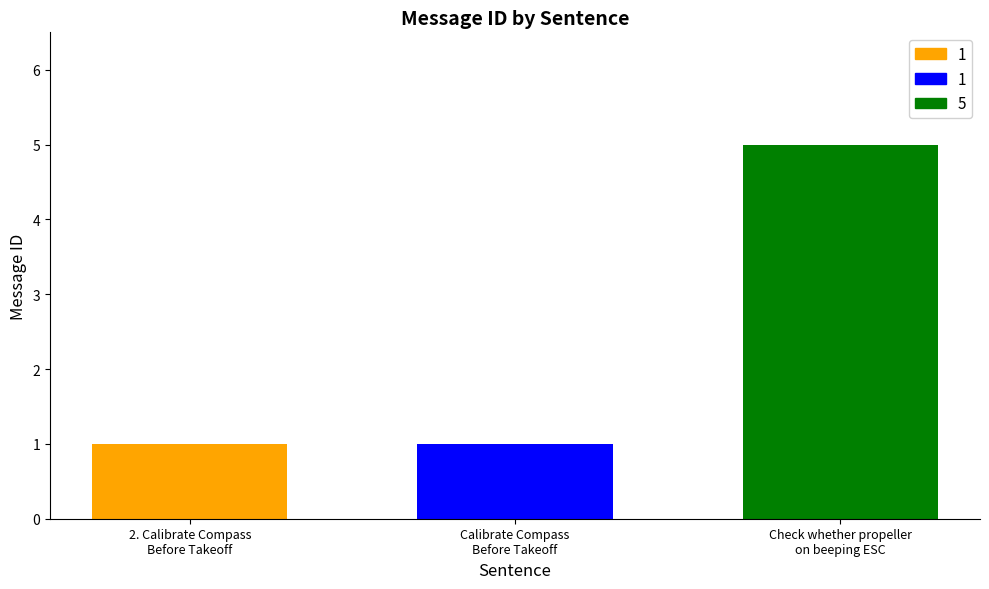

What is the difference between the maximum and minimum values?

4